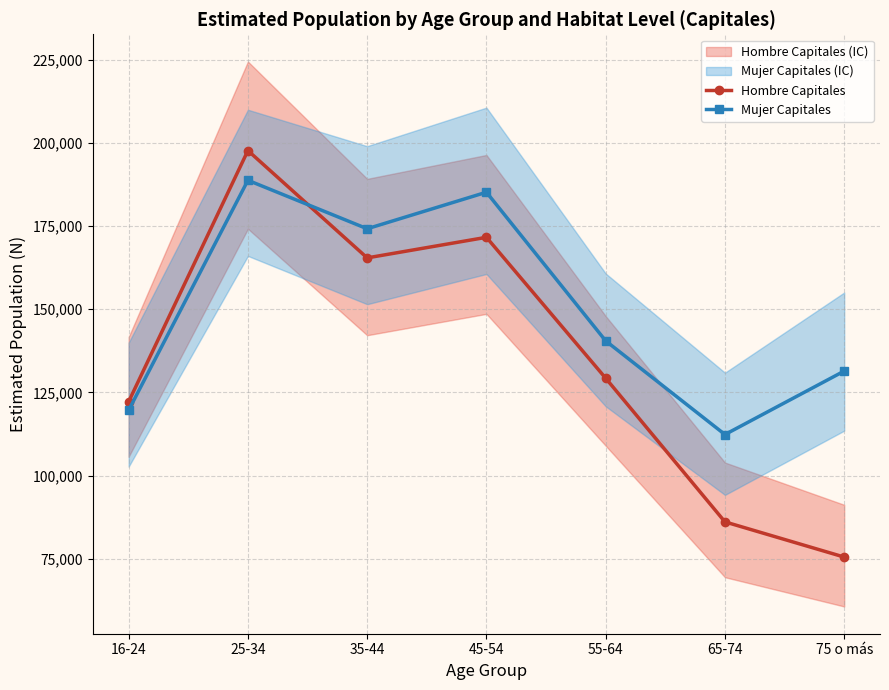

What position from the left is 75 o más?

7